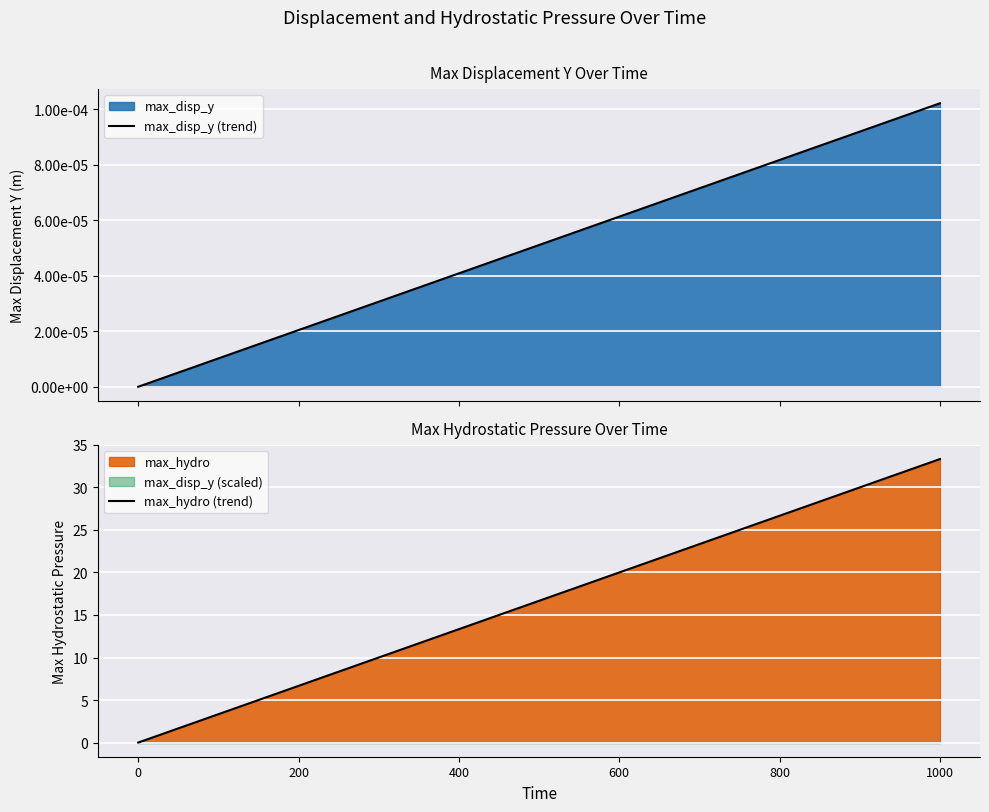

How many lines are shown in the chart?

2